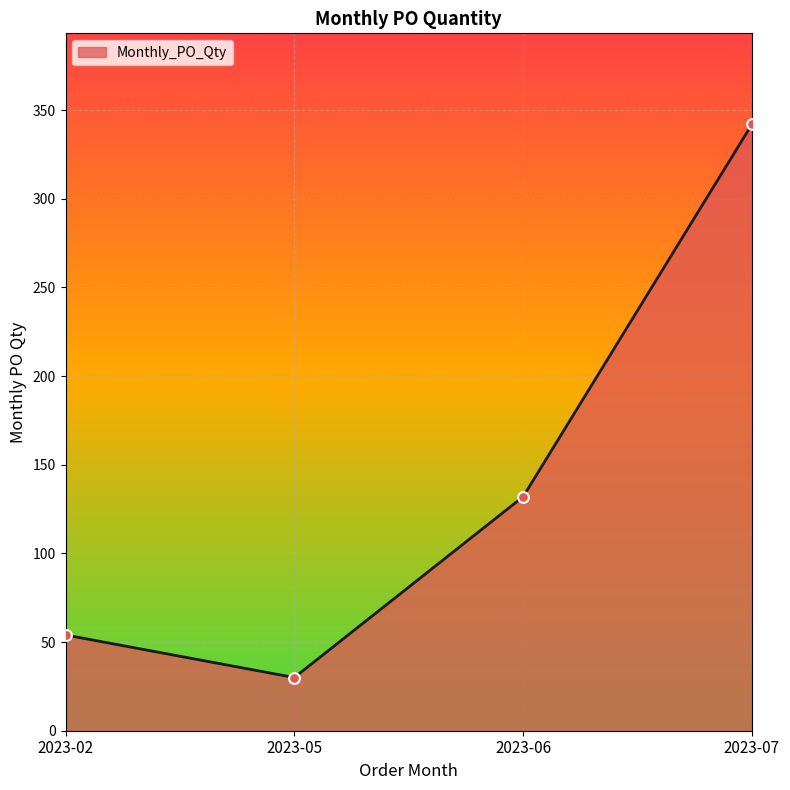

What is the change in value from 2023-02 to 2023-07?

+288